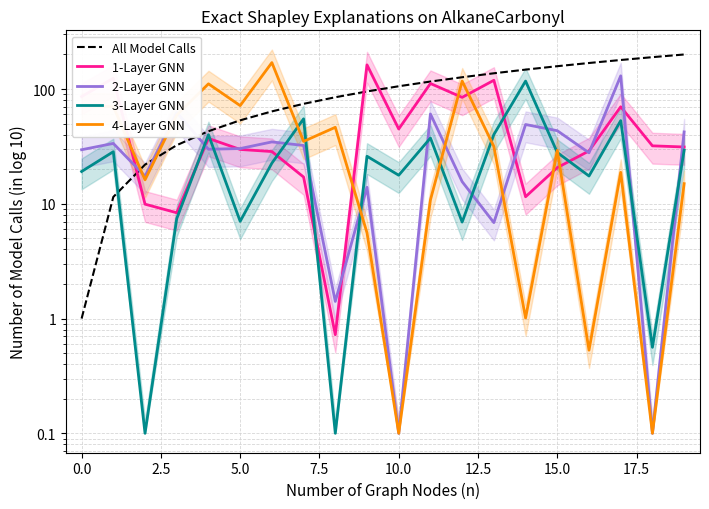

What is the sum of the 3-Layer GNN values at 13 and 10?

57.9